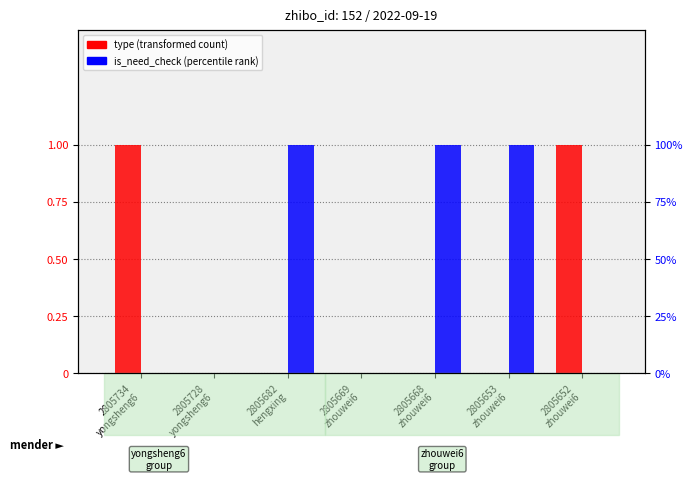

Which category has the lowest value across all series?

2805728
yongsheng6